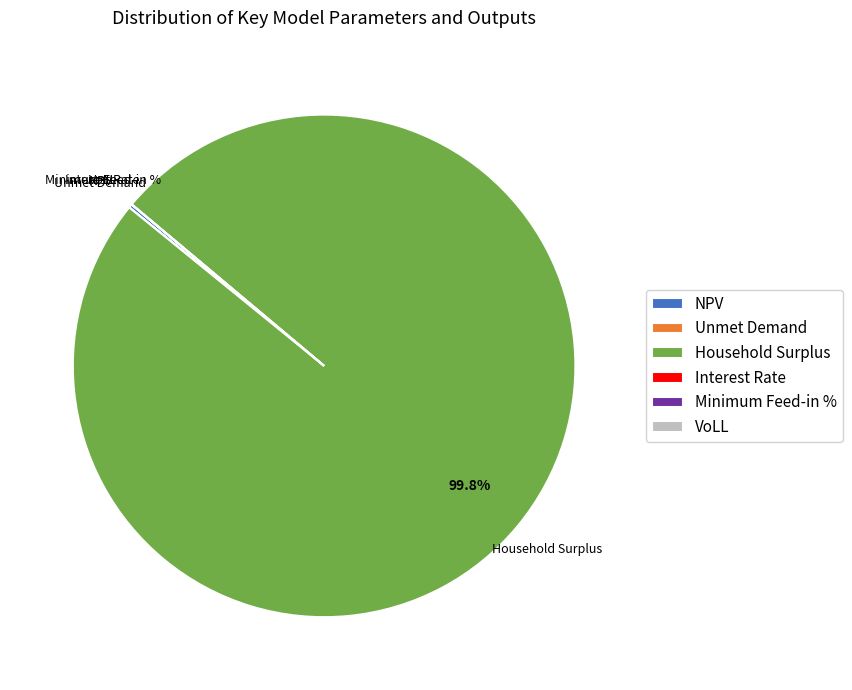

Which slice represents more than half of the pie?

Household Surplus